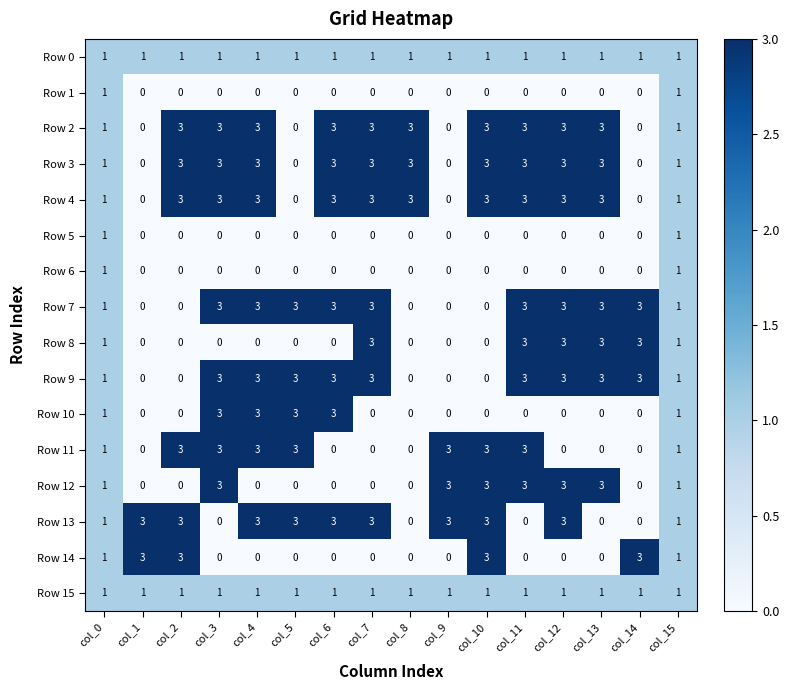

How many Row 4 values are between 1 and 3?

12